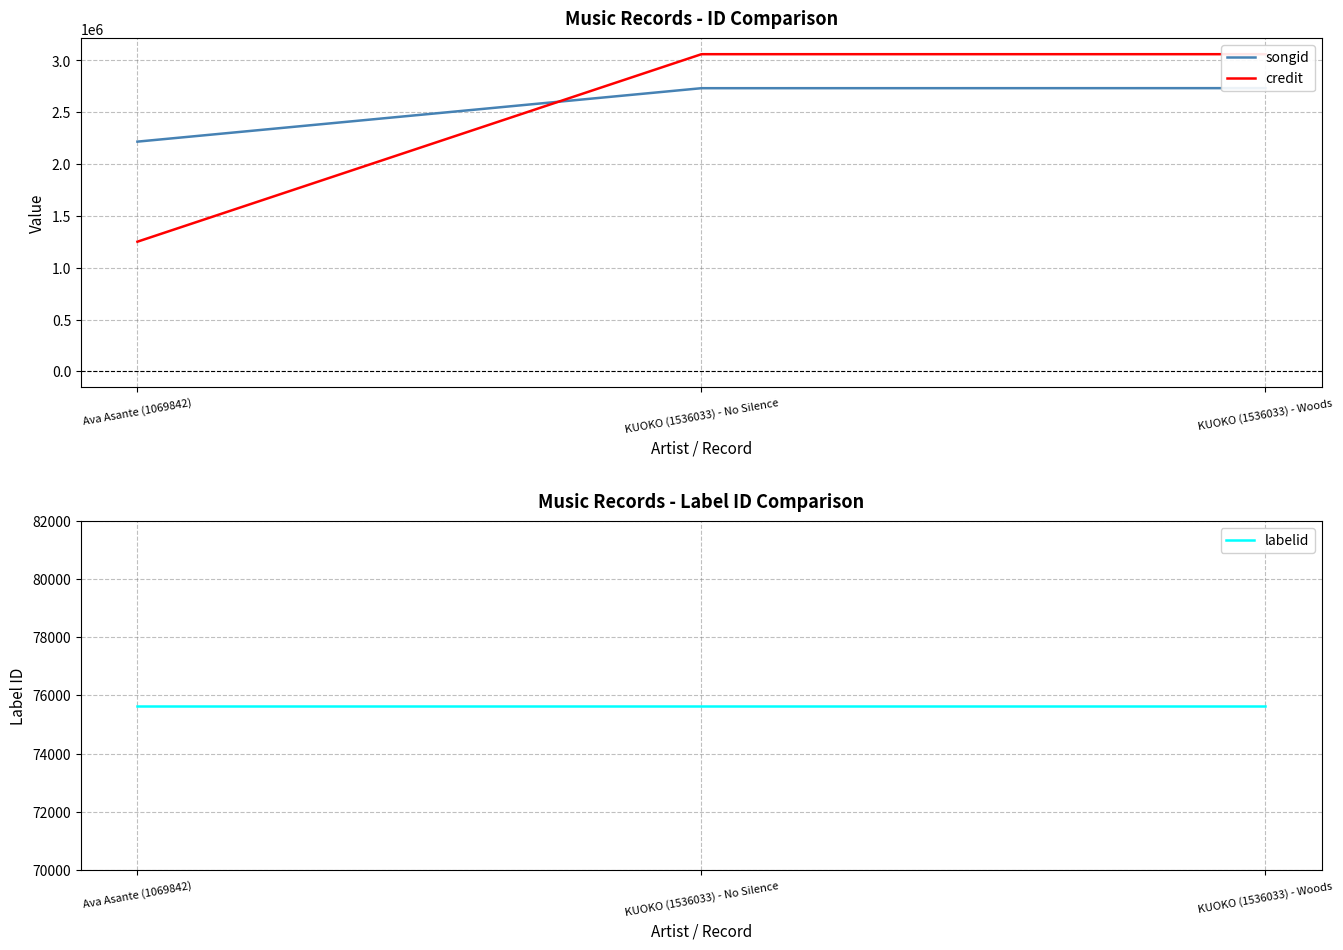

True or false: credit has a value of 3060480 at KUOKO (1536033) - Woods.

True